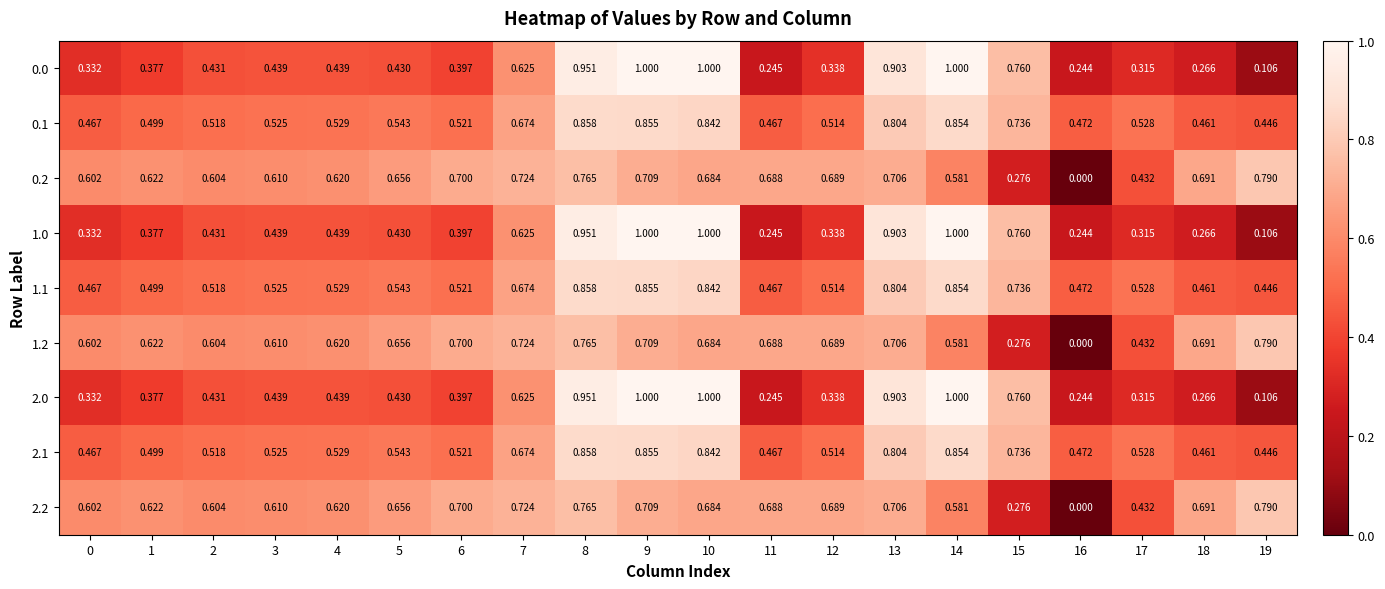

Is the value of 0.2 at 5 greater than the value of 1.1 at 12?

Yes